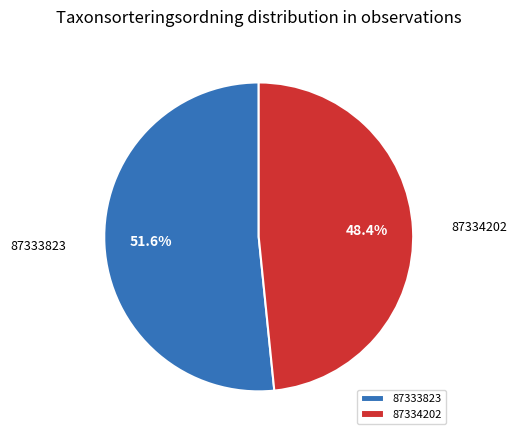

To the nearest percent, what is the combined percentage of 87334202 and 87333823?

100%